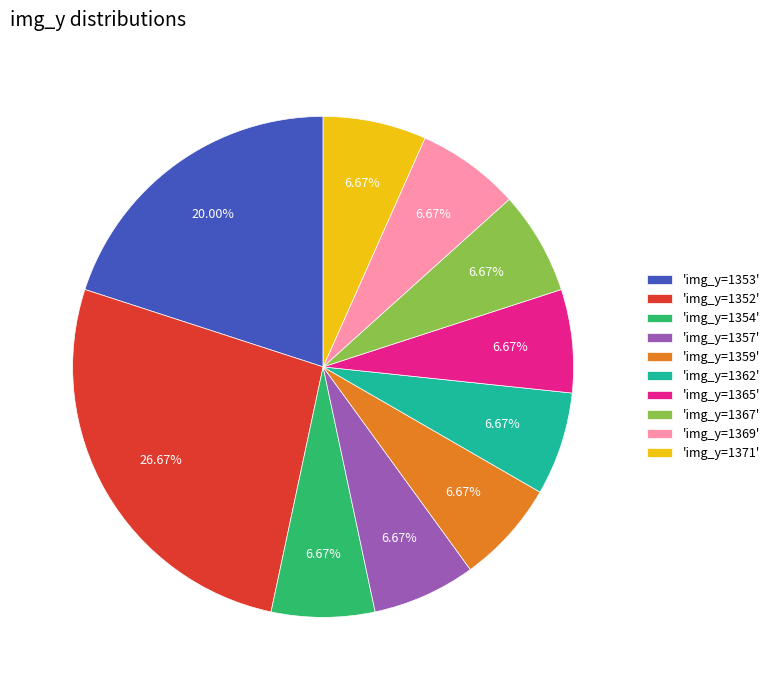

Count the number of slices in the pie.

10